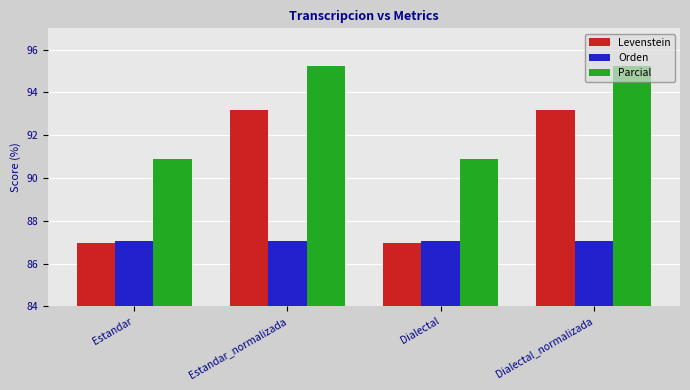

What is the total value across all series at Estandar_normalizada?

275.5